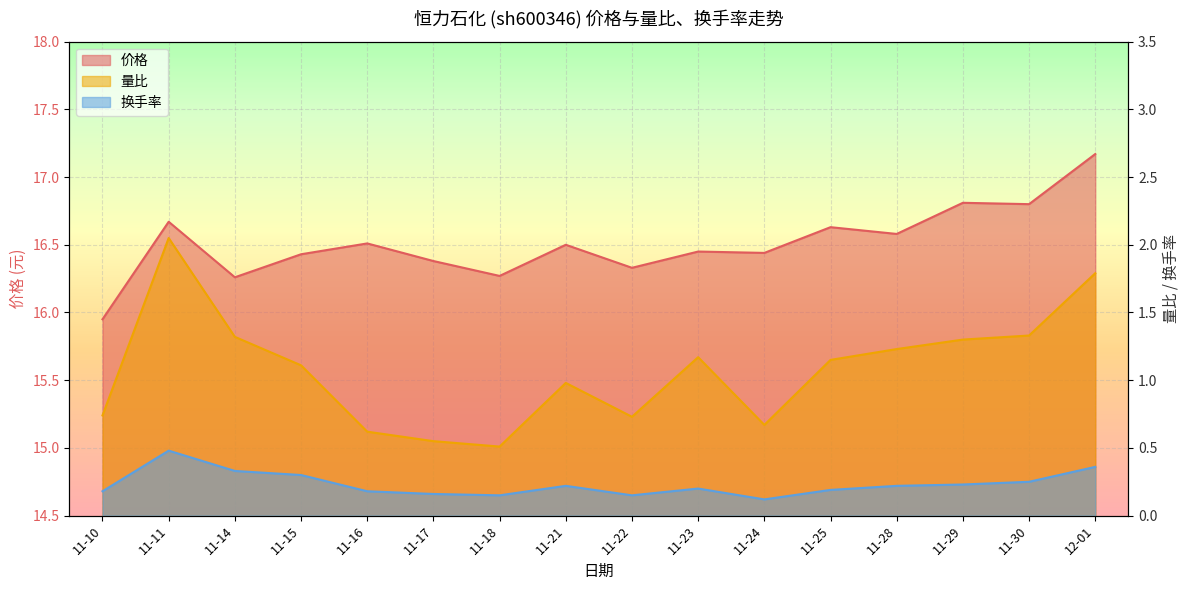

Between 11-11 and 11-24, which is larger?

11-11